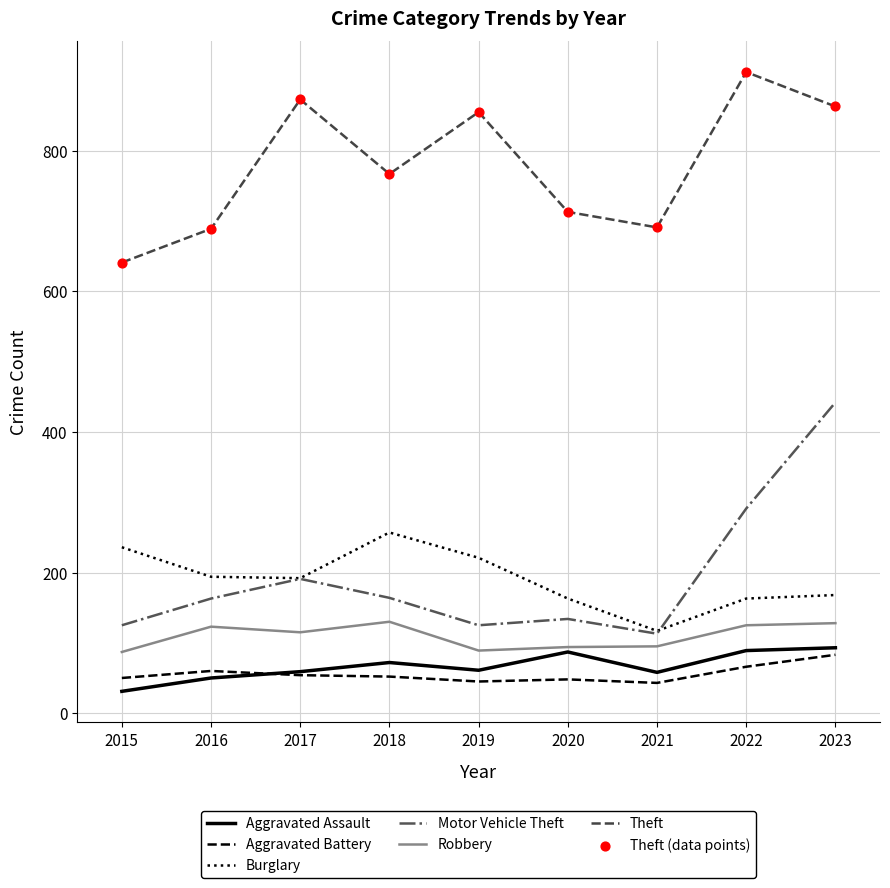

At how many categories does at least one series exceed 399?

9